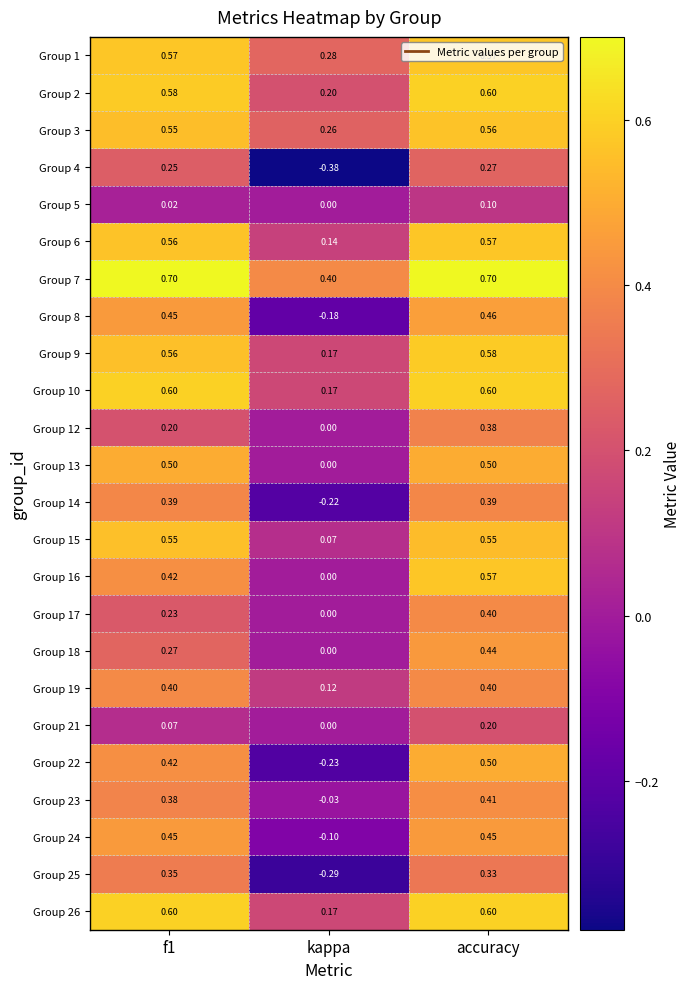

At how many categories does at least one series exceed 0?

3